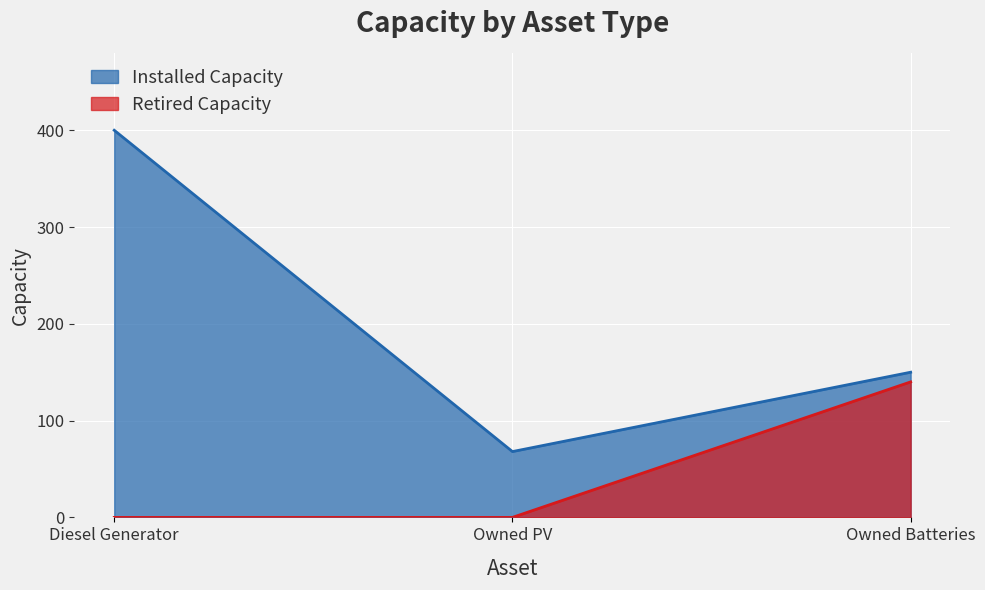

What are all the series names shown in the legend?

Installed Capacity, Retired Capacity